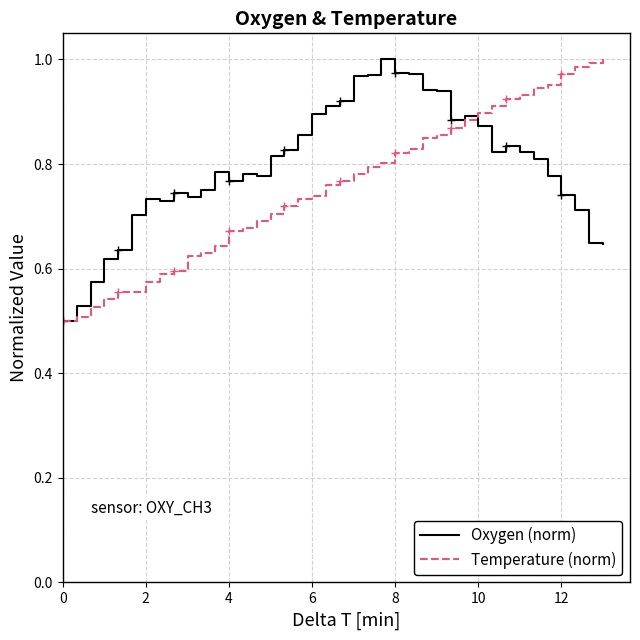

Which series ends up on top after the final intersection of Oxygen (norm) and Temperature (norm)?

Temperature (norm)